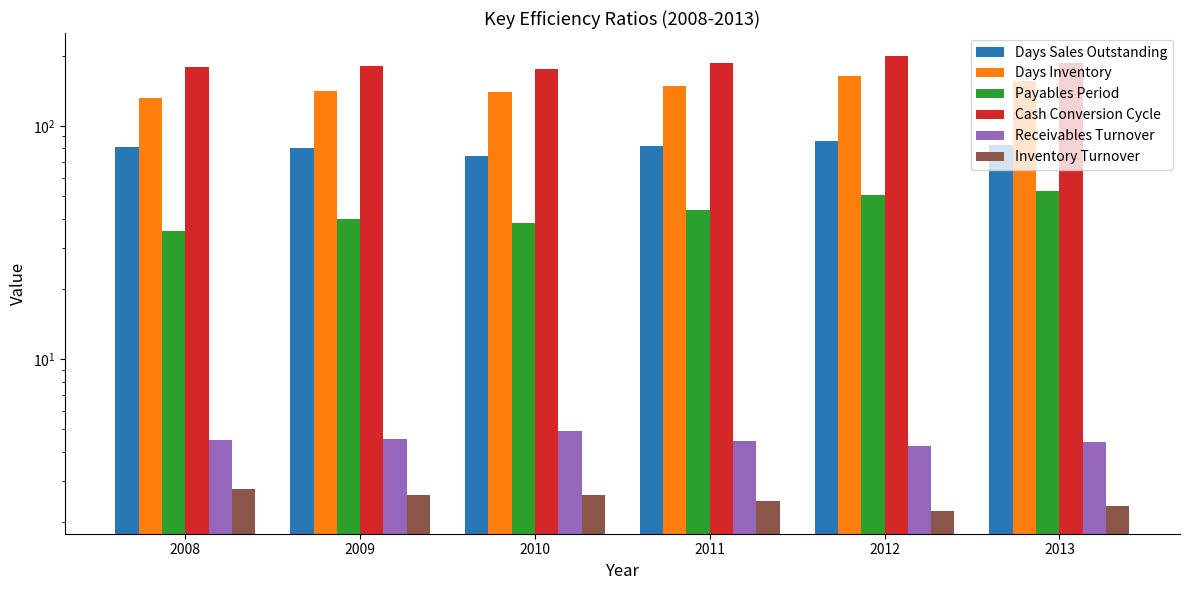

List the series in order of their peak value, lowest first.

Inventory Turnover, Receivables Turnover, Payables Period, Days Sales Outstanding, Days Inventory, Cash Conversion Cycle